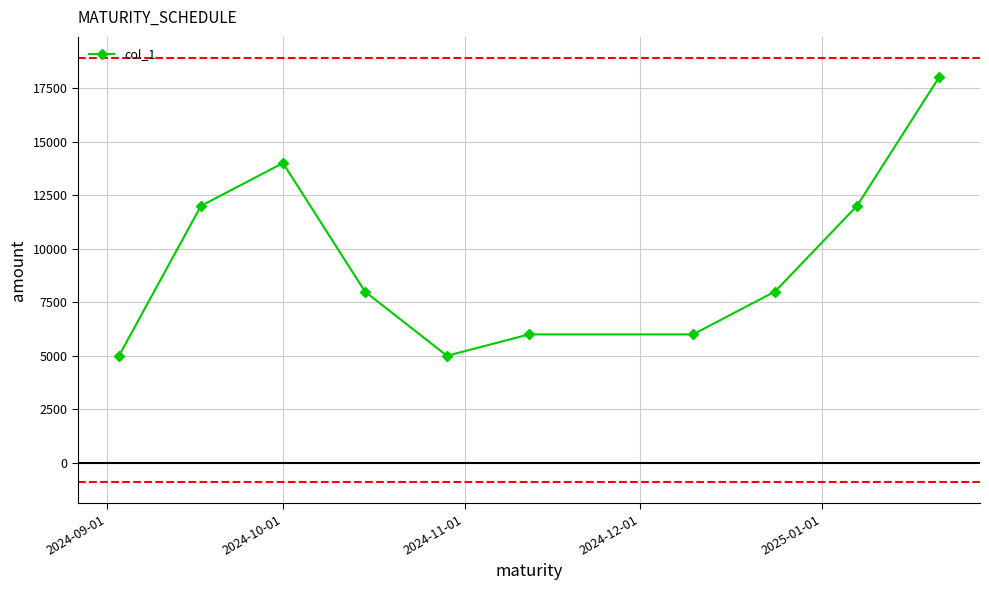

Count the number of data series in this chart.

1